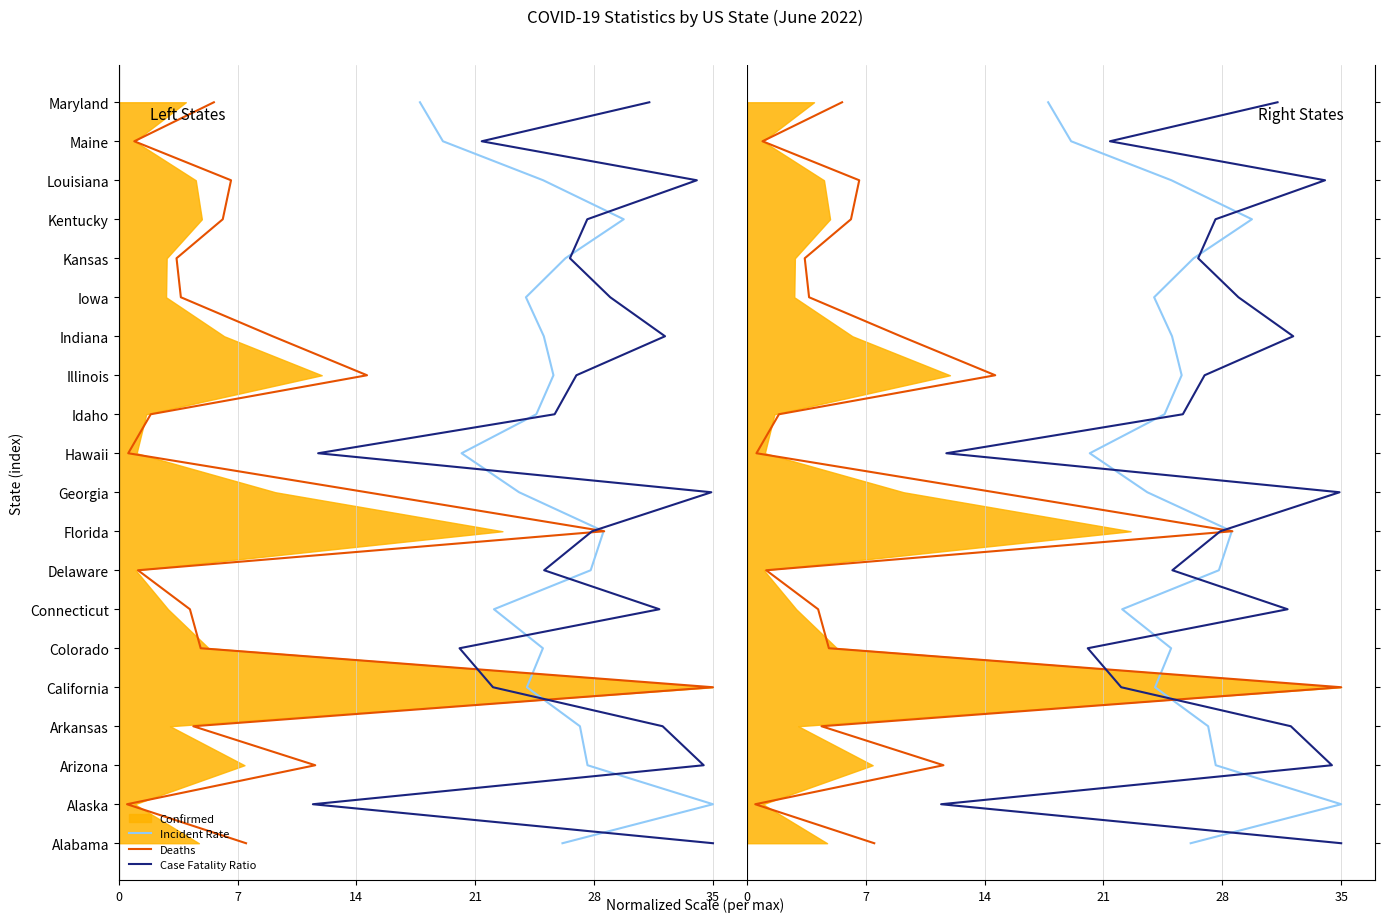

What is the total value across all series at 28?

3